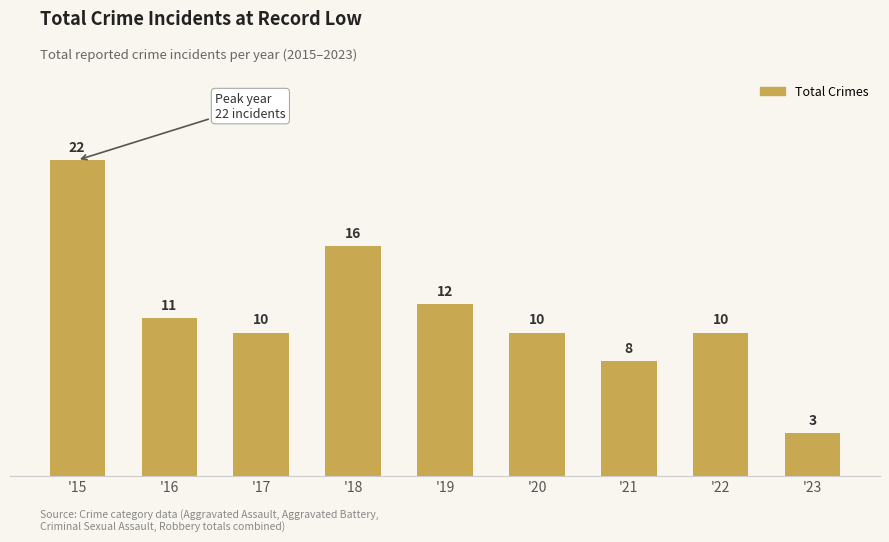

What is the sum of the values at '21 and '18?

24